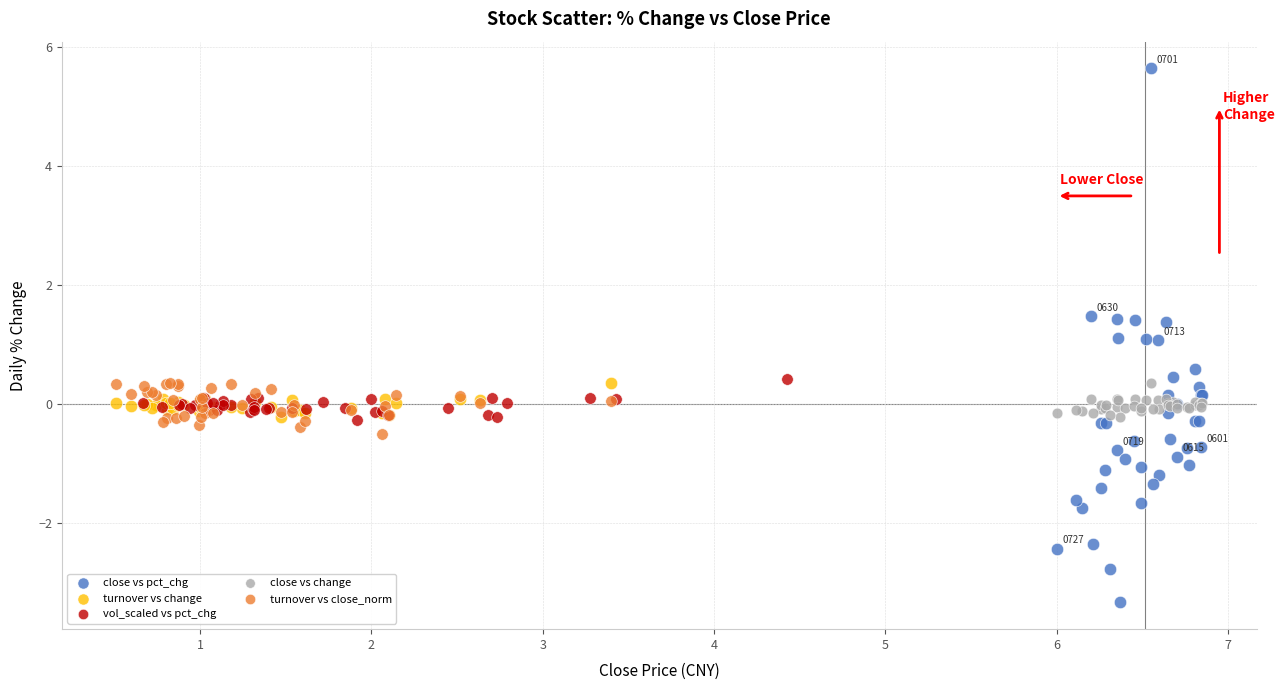

What are all the series names shown in the legend?

close vs pct_chg, turnover vs change, vol_scaled vs pct_chg, close vs change, turnover vs close_norm